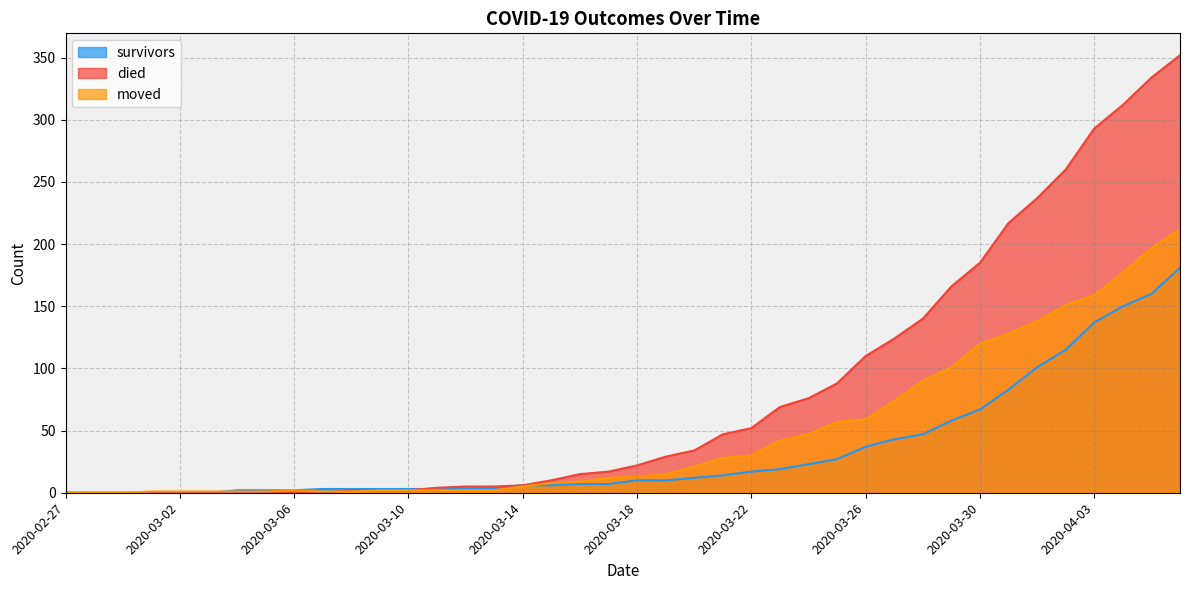

Rank the categories by died value from lowest to highest.

2020-02-27, 2020-02-28, 2020-02-29, 2020-03-01, 2020-03-02, 2020-03-03, 2020-03-04, 2020-03-05, 2020-03-06, 2020-03-07, 2020-03-08, 2020-03-09, 2020-03-10, 2020-03-11, 2020-03-12, 2020-03-13, 2020-03-14, 2020-03-15, 2020-03-16, 2020-03-17, 2020-03-18, 2020-03-19, 2020-03-20, 2020-03-21, 2020-03-22, 2020-03-23, 2020-03-24, 2020-03-25, 2020-03-26, 2020-03-27, 2020-03-28, 2020-03-29, 2020-03-30, 2020-03-31, 2020-04-01, 2020-04-02, 2020-04-03, 2020-04-04, 2020-04-05, 2020-04-06